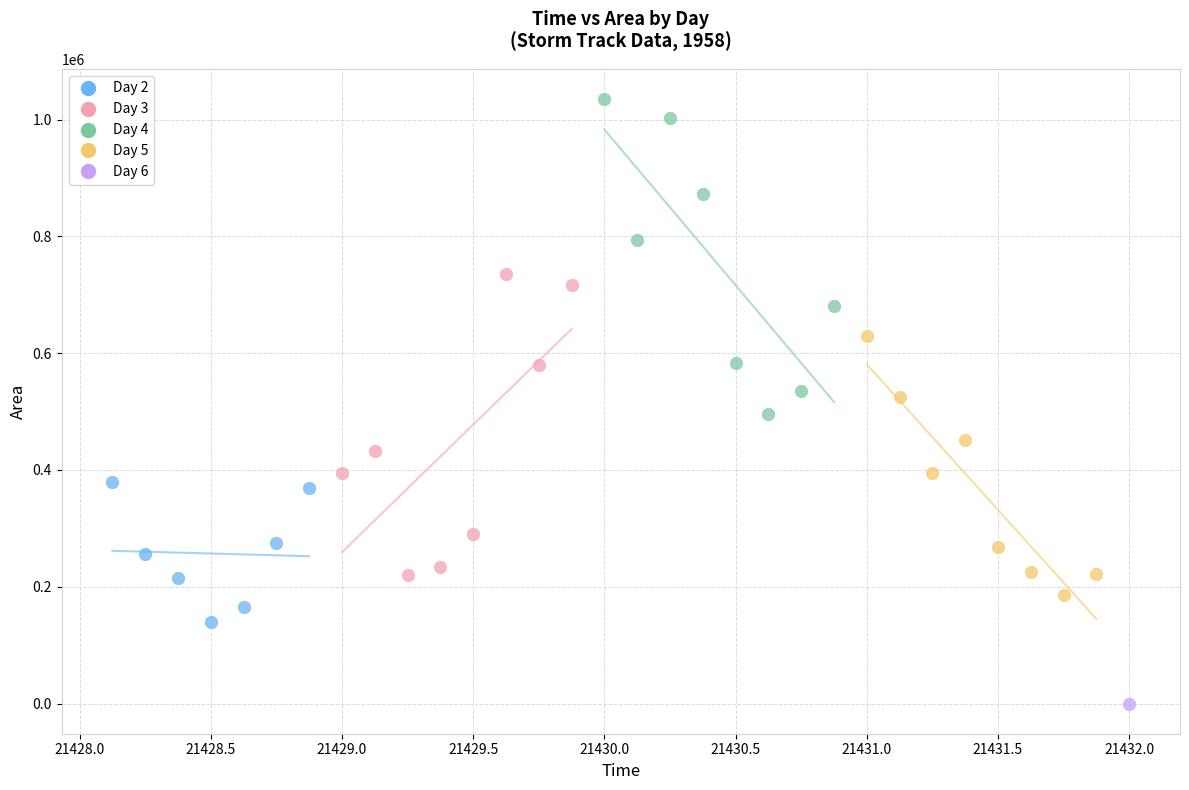

What are all the series names shown in the legend?

Day 2, Day 3, Day 4, Day 5, Day 6